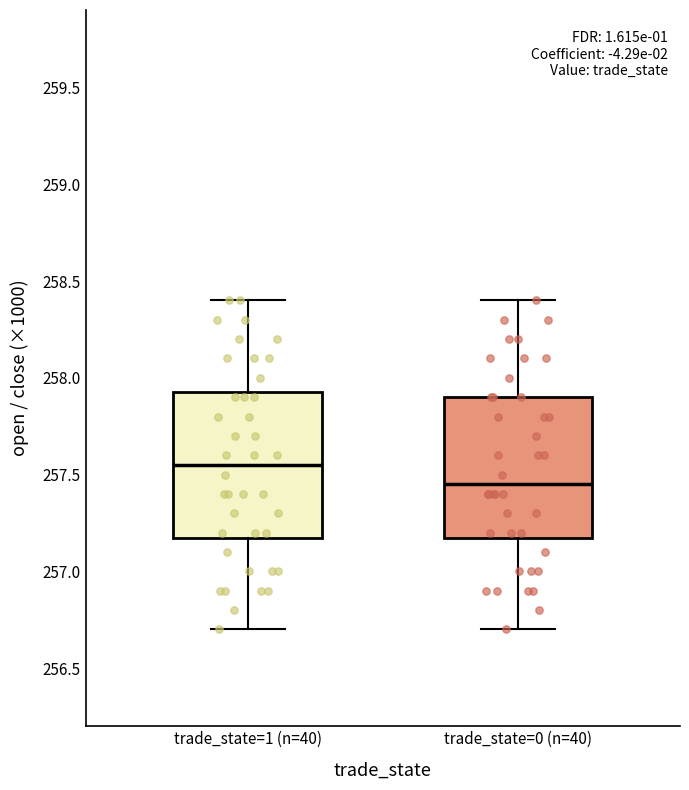

Which box's median line is the highest?

trade_state=1 (n=40)